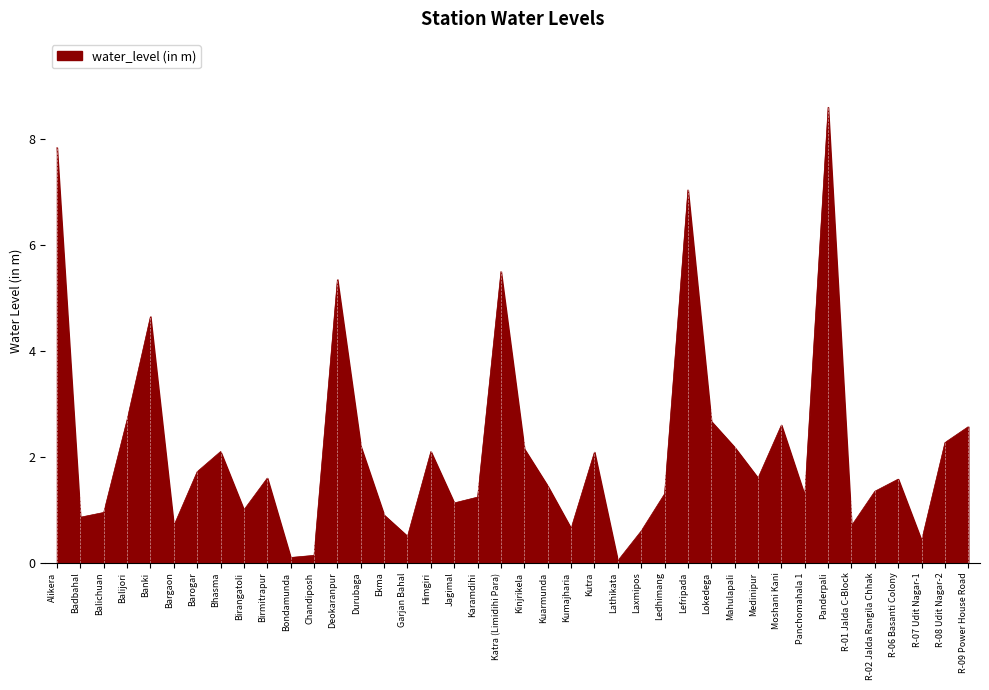

The chart shows a value of 0.6 at Barogar. True or false?

False